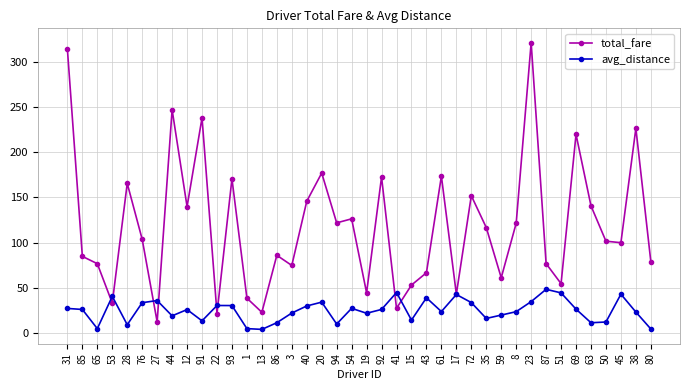

Which series has the largest range (max minus min)?

total_fare